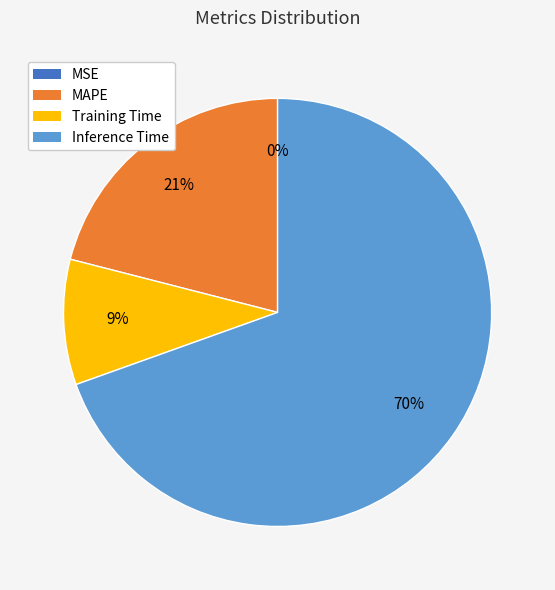

True or false: MAPE accounts for 21% of the total.

True